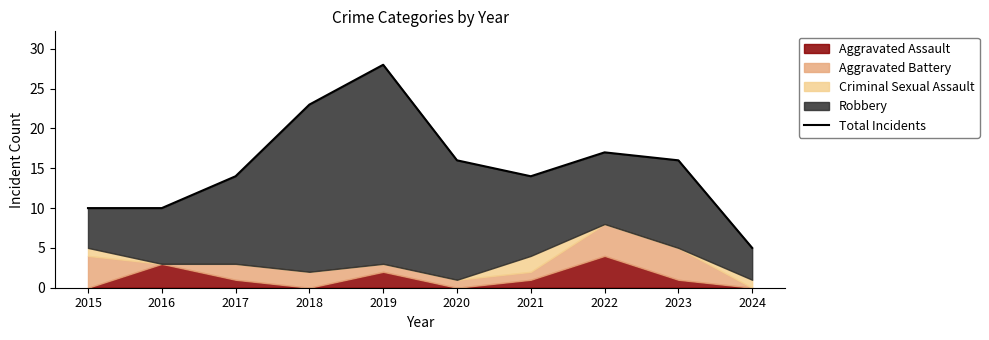

True or false: the data has more than 1 interior local peaks.

True